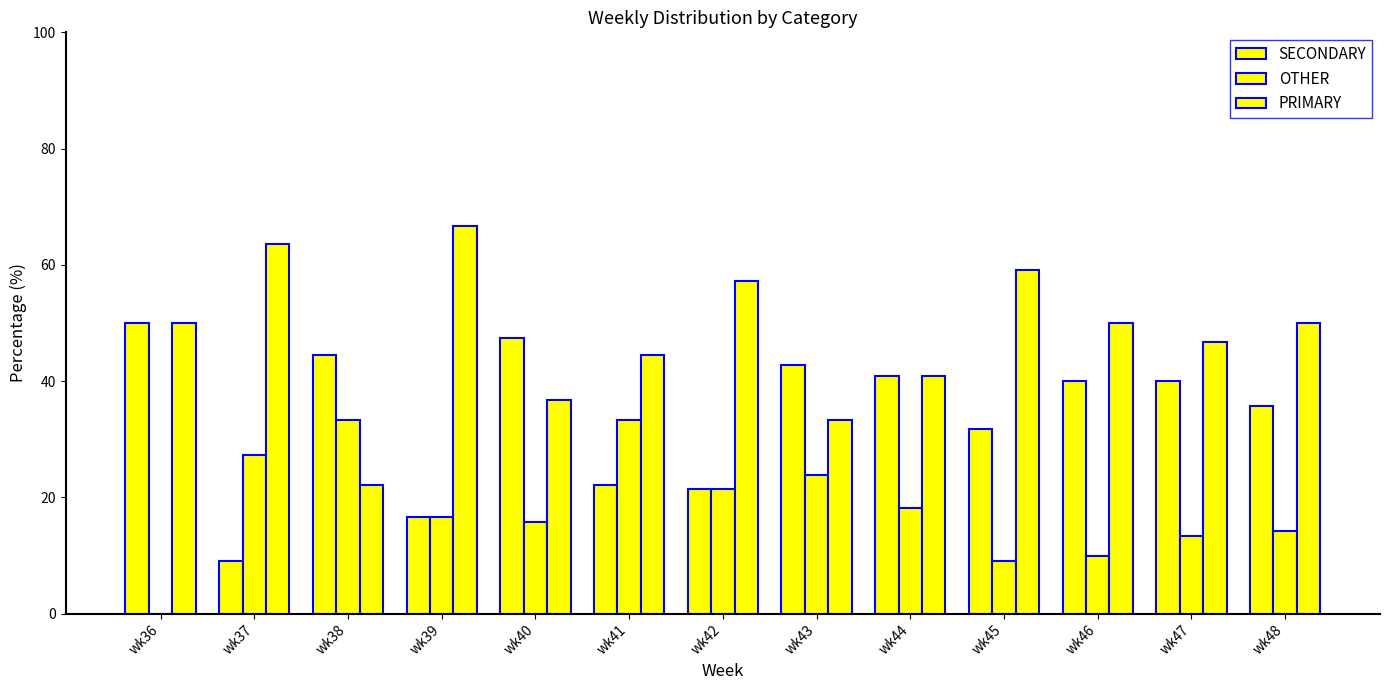

The PRIMARY series shows 22.5 at wk48. True or false?

False